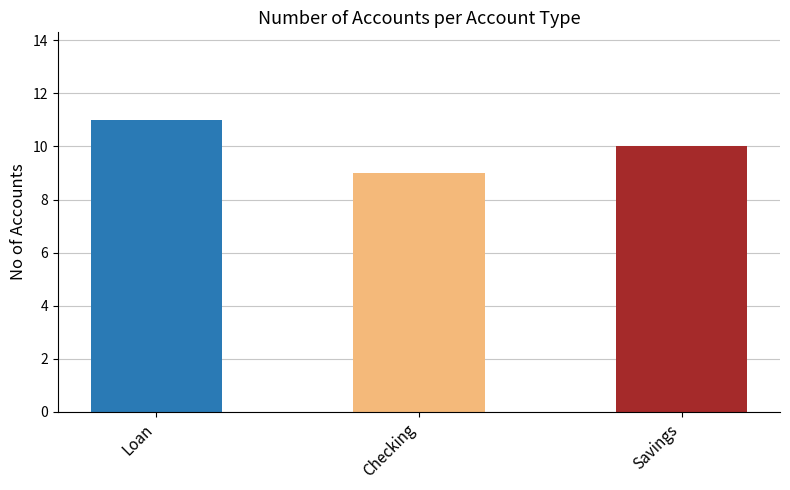

How many bars are there in total?

3